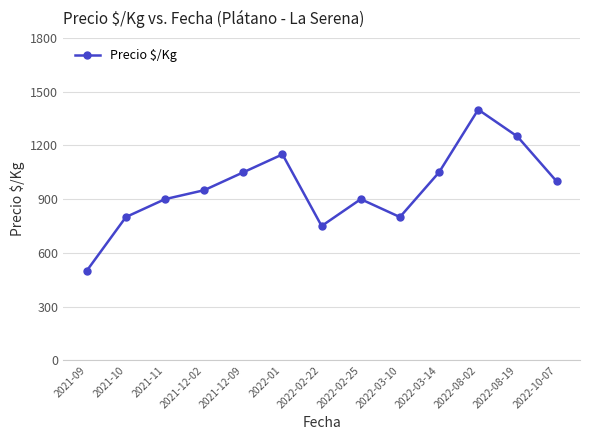

What value does the data have at 2022-02-22, to the nearest 10?

750